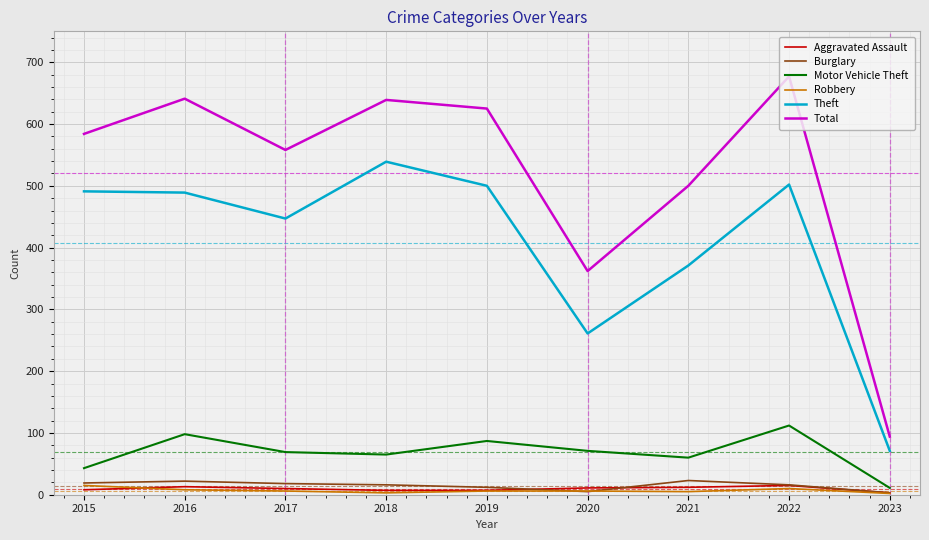

What is the maximum value for Robbery?

15